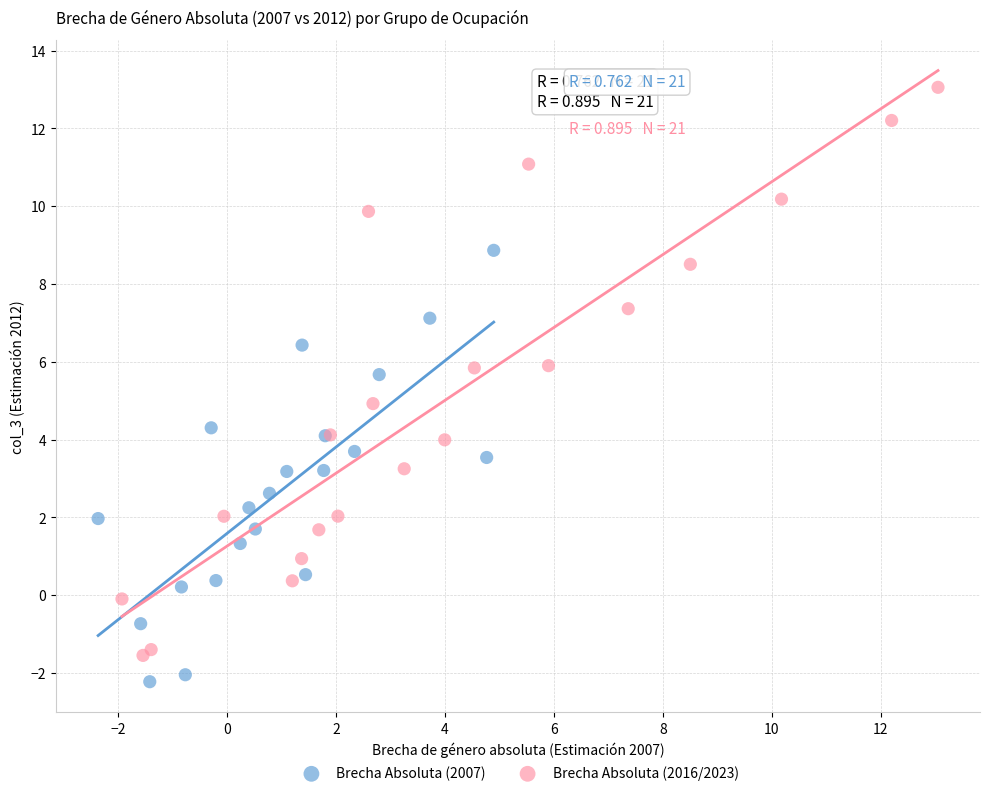

Which series has the widest spread of Y values?

Brecha Absoluta (2016/2023)